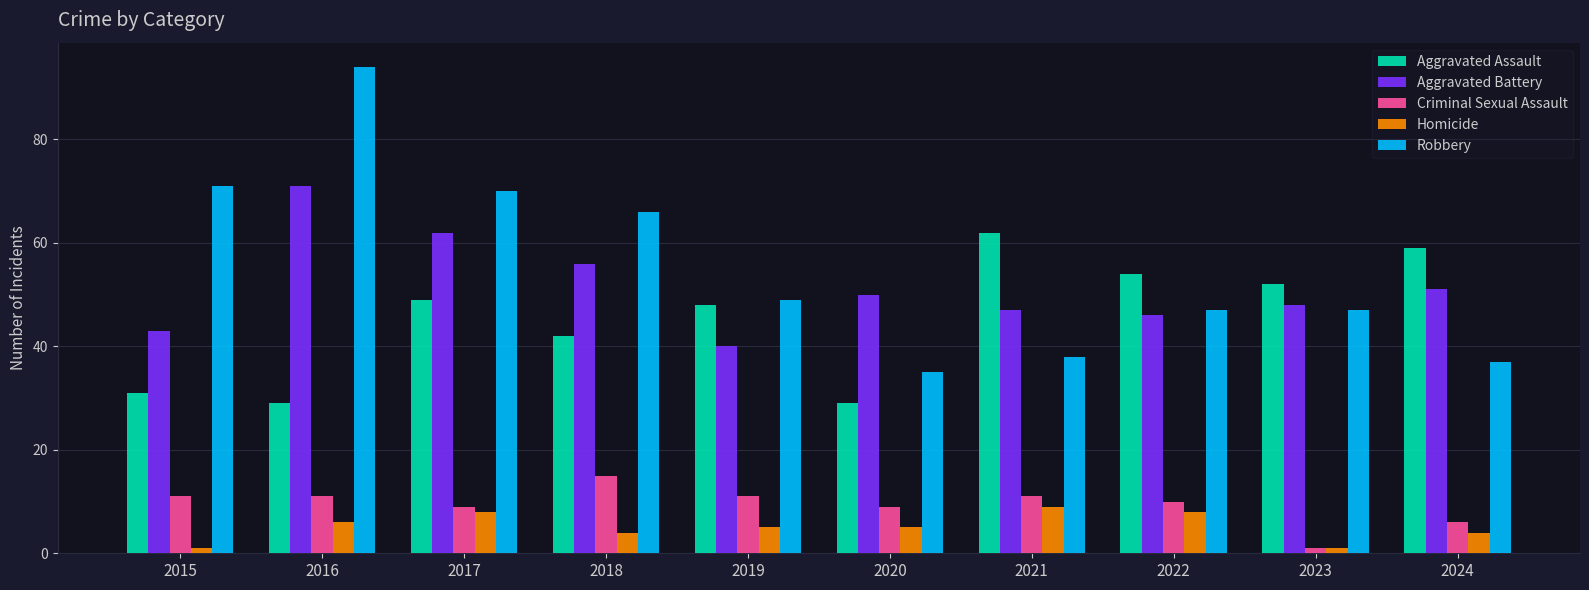

Reading right to left, what are all the values shown in this chart?

Aggravated Assault: 59	52	54	62	29	48	42	49	29	31
Aggravated Battery: 51	48	46	47	50	40	56	62	71	43
Criminal Sexual Assault: 6	1	10	11	9	11	15	9	11	11
Homicide: 4	1	8	9	5	5	4	8	6	1
Robbery: 37	47	47	38	35	49	66	70	94	71